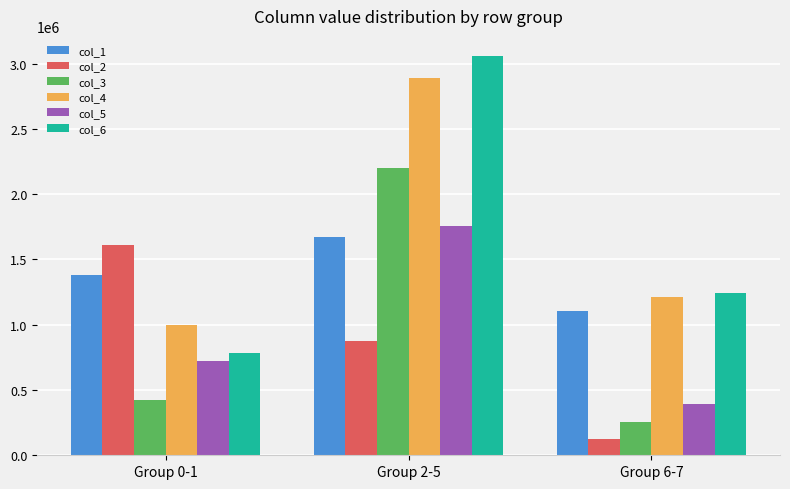

What is the label of the 2nd bar from the right?

Group 2-5